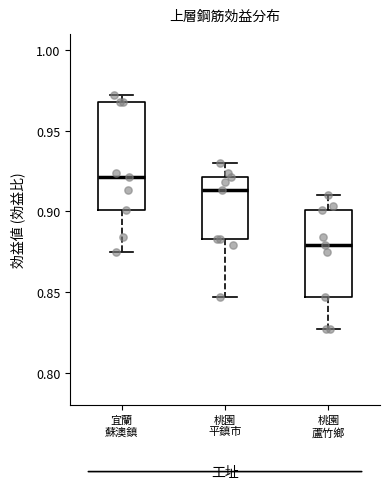

Reading left to right, transcribe this box plot: for each box, give where its median line is, the range the box spans, and where its two whiskers end, as read against the y-axis. The values are not printed on the chart, so give them approximately, as read against the axis.

宜蘭 蘇澳鎮: median 0.920, box 0.900 to 0.970, whiskers 0.875 to 0.970 (just above the box's upper edge)
桃園 平鎮市: median 0.915, box 0.885 to 0.920, whiskers 0.845 to 0.930
桃園 蘆竹鄉: median 0.880, box 0.845 to 0.900, whiskers 0.825 to 0.910